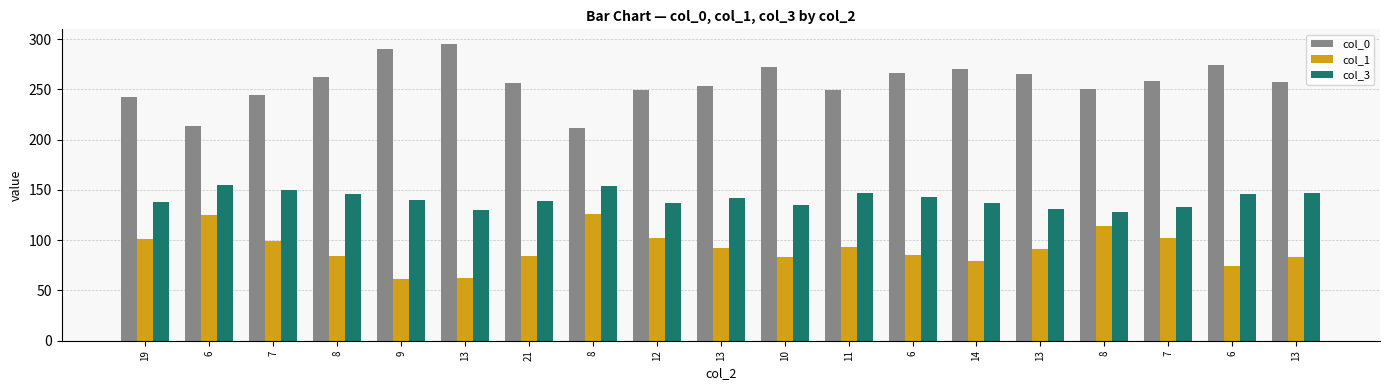

How many categories are shown in the chart?

19